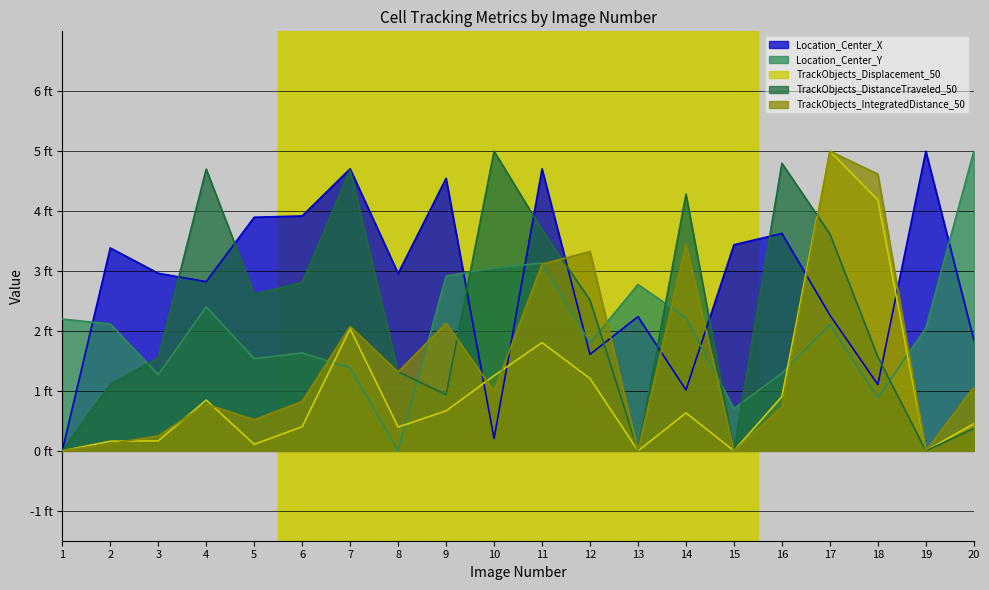

What are all the series names shown in the legend?

Location_Center_X, Location_Center_Y, TrackObjects_Displacement_50, TrackObjects_DistanceTraveled_50, TrackObjects_IntegratedDistance_50